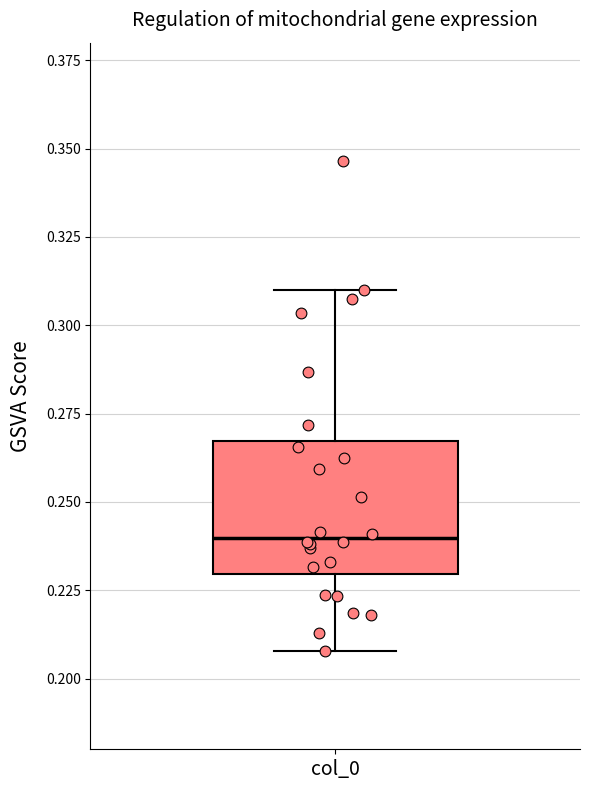

Read this box plot against the y-axis: the position of the median line, the range covered by the box, and the ends of both whiskers. The values are not printed on the chart, so give them approximately, as read against the axis.

median 0.240, box 0.230 to 0.265, whiskers 0.210 to 0.310